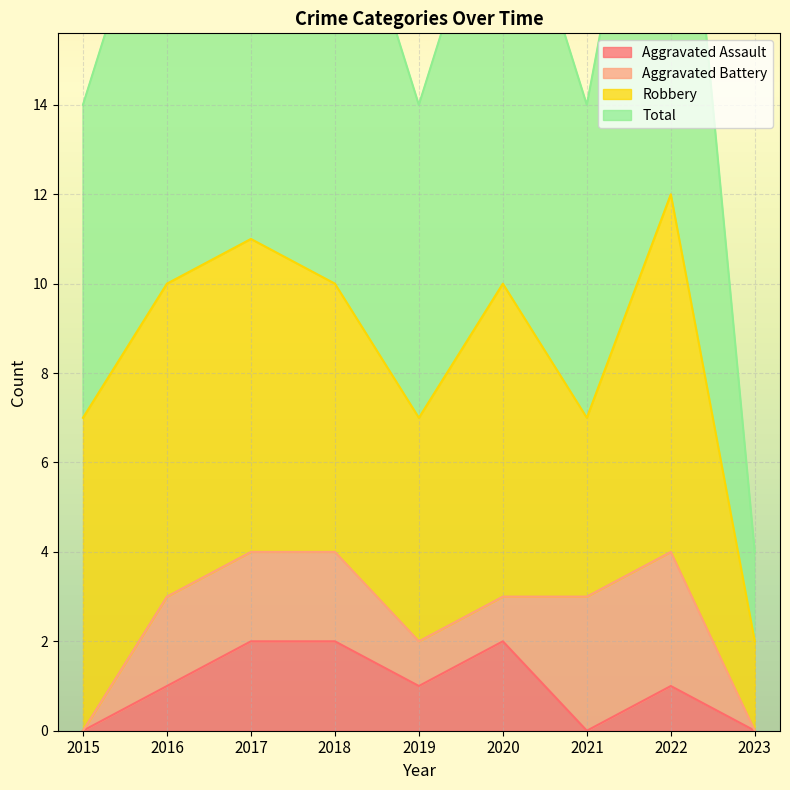

Is it true that Aggravated Assault equals 2 at 2017?

True